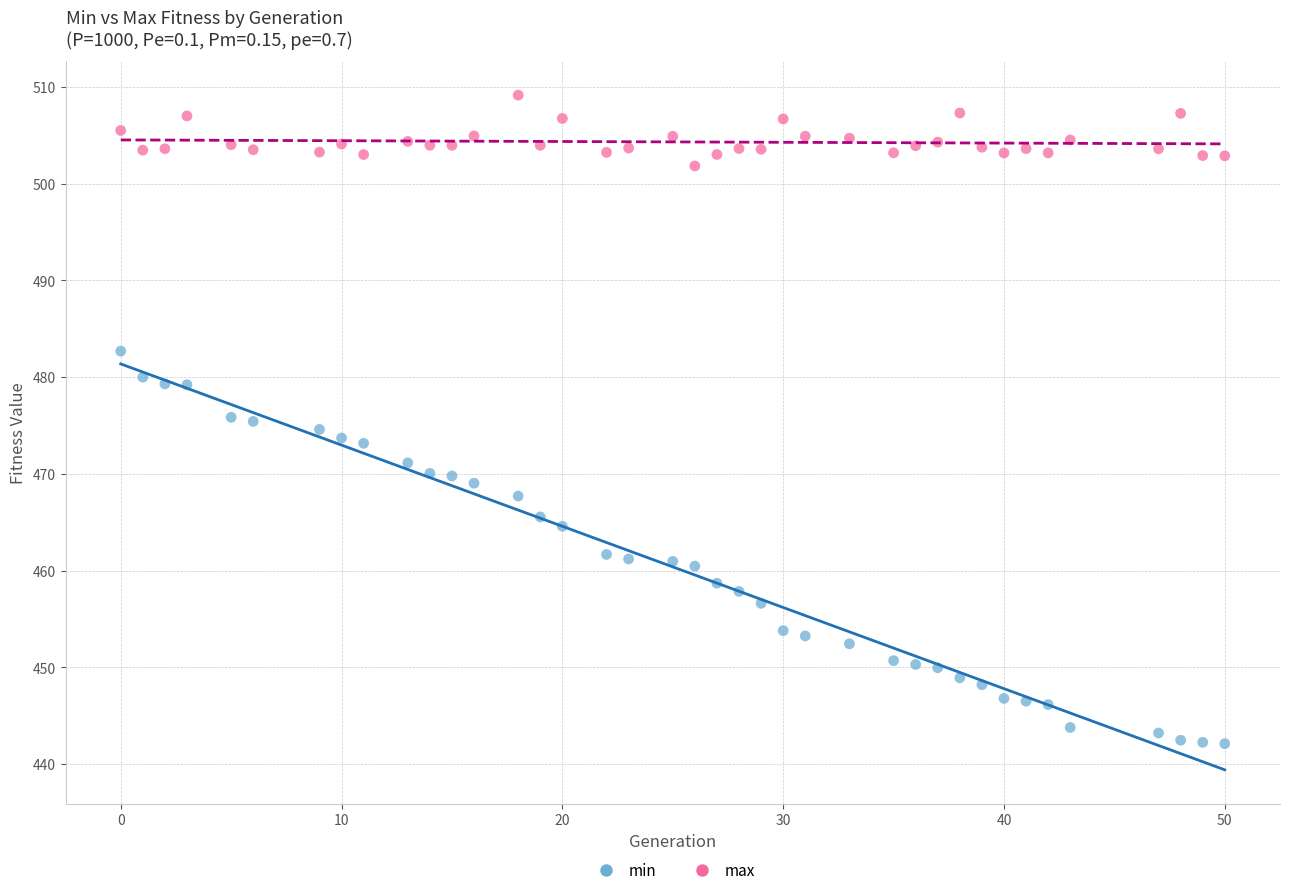

What are all the series names shown in the legend?

min, max